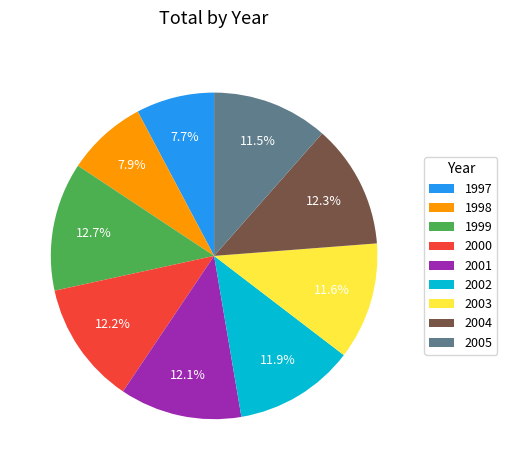

How many segments does this pie chart have?

9